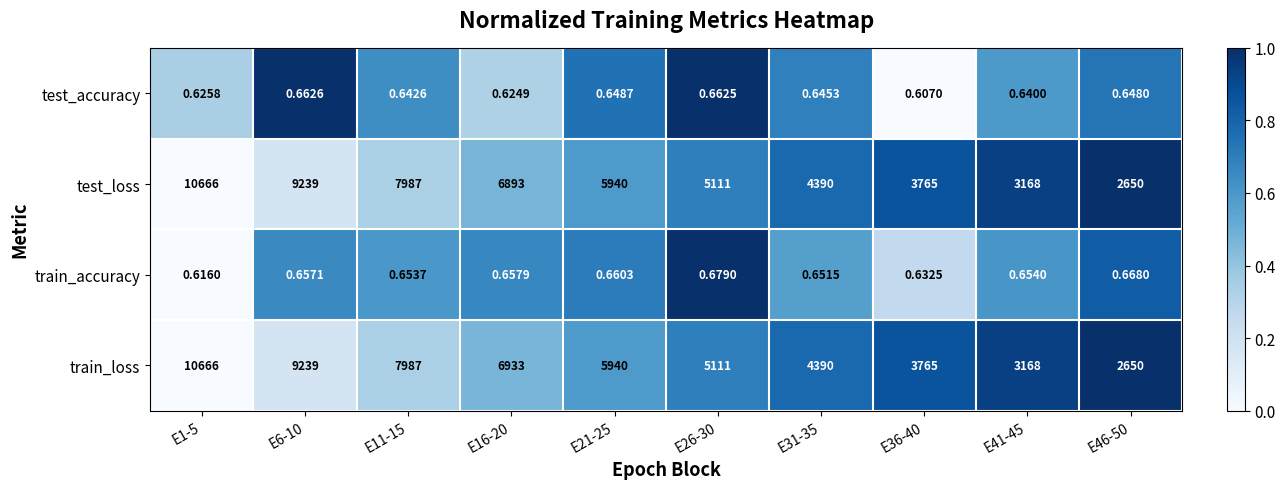

Is the value of test_accuracy at E21-25 greater than the value of test_loss at E1-5?

No